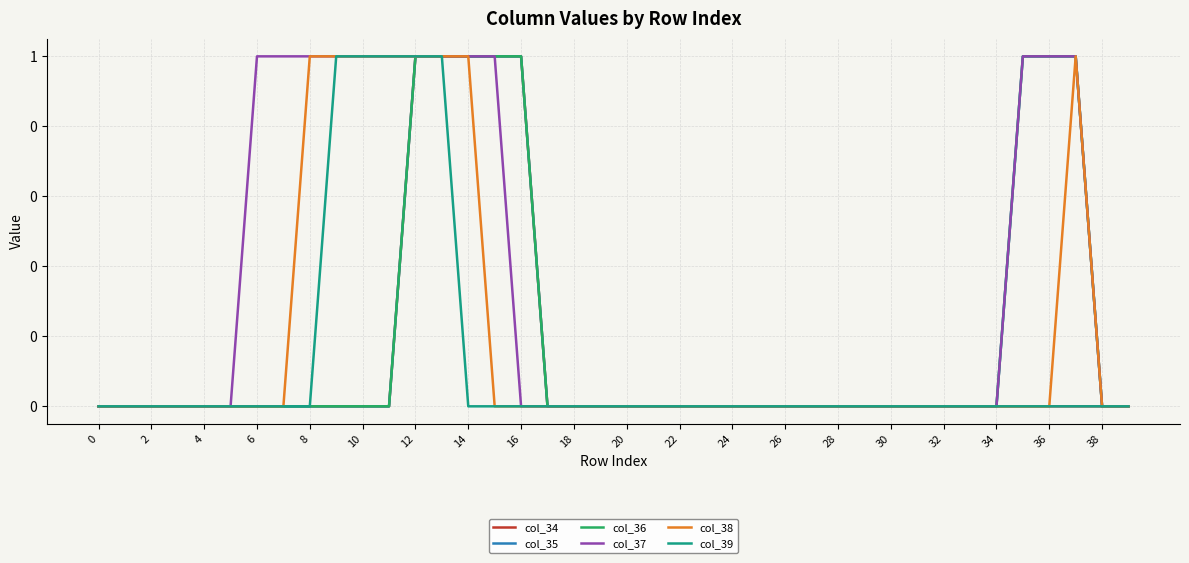

Is this an area chart (filled region under the line)?

No